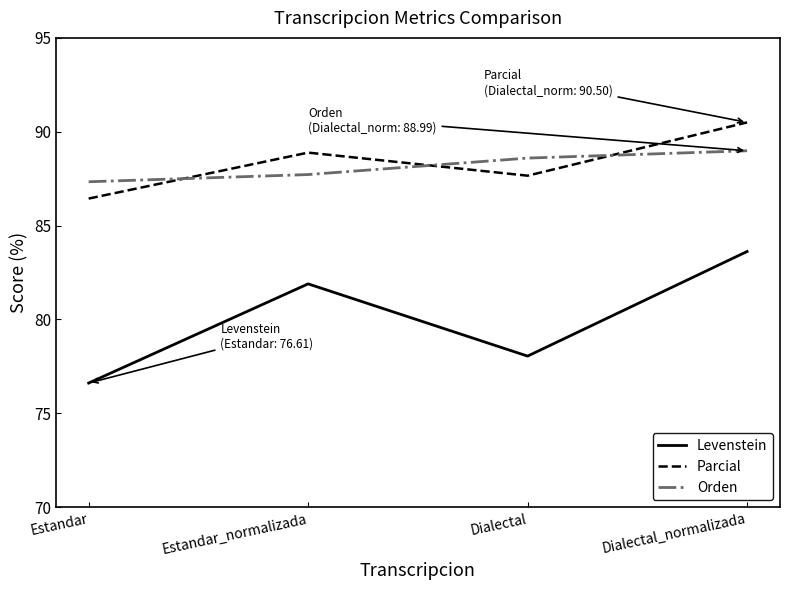

Count the Parcial values in the range 87 to 90.

2